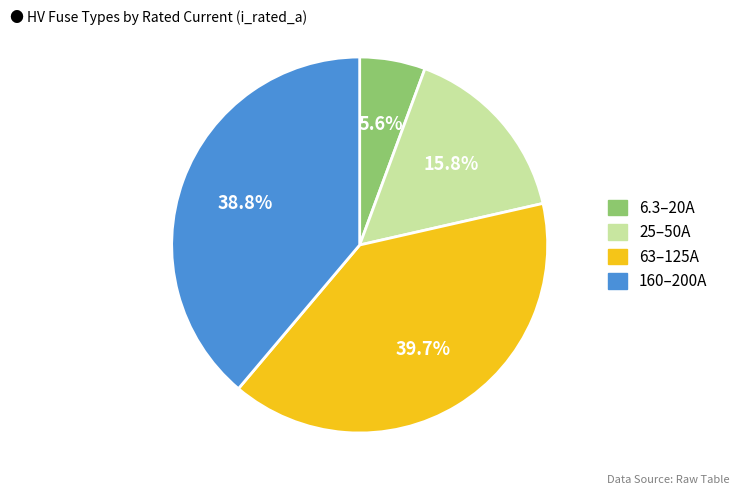

Is there a majority slice in this chart?

No